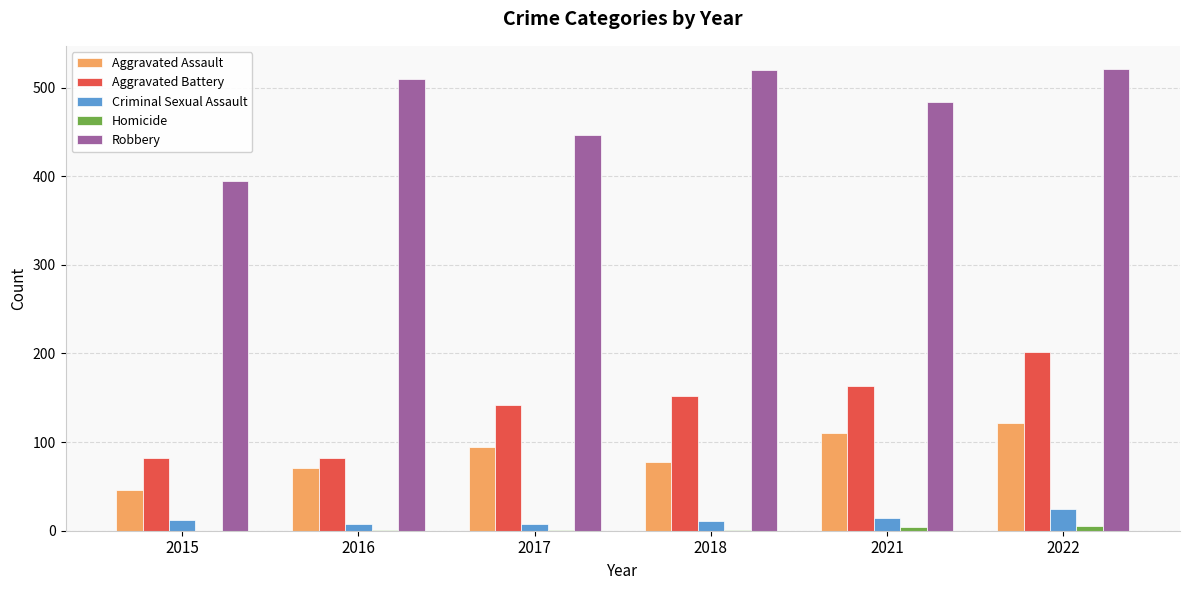

What is the maximum value shown in the chart?

521